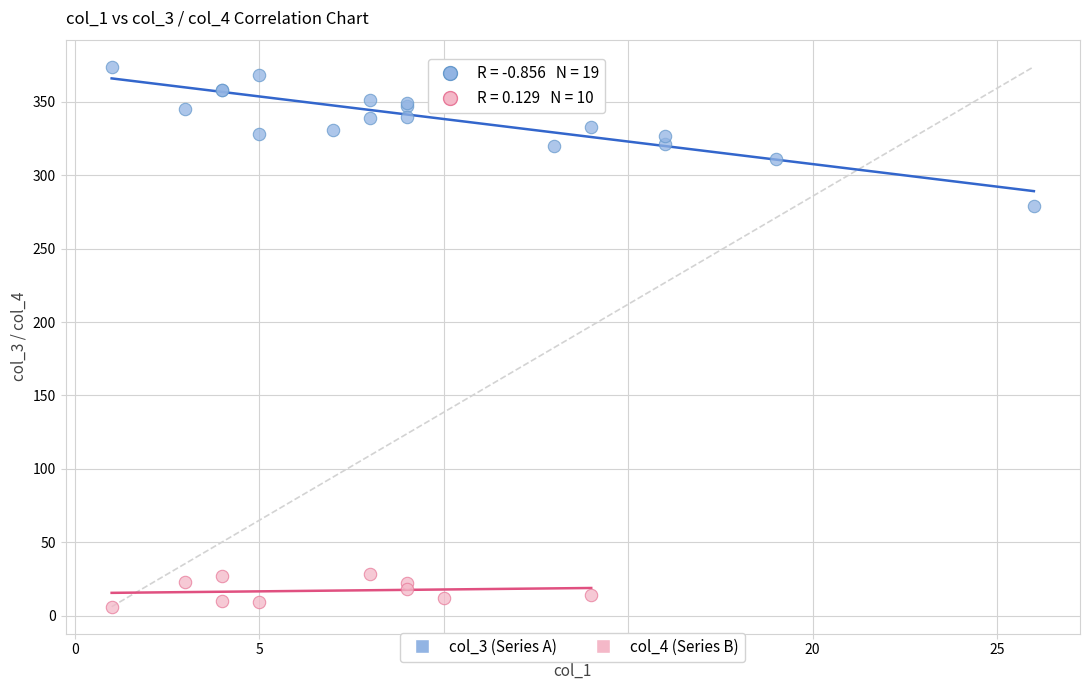

Which series has the largest Y range (max minus min)?

col_3 (Series A)